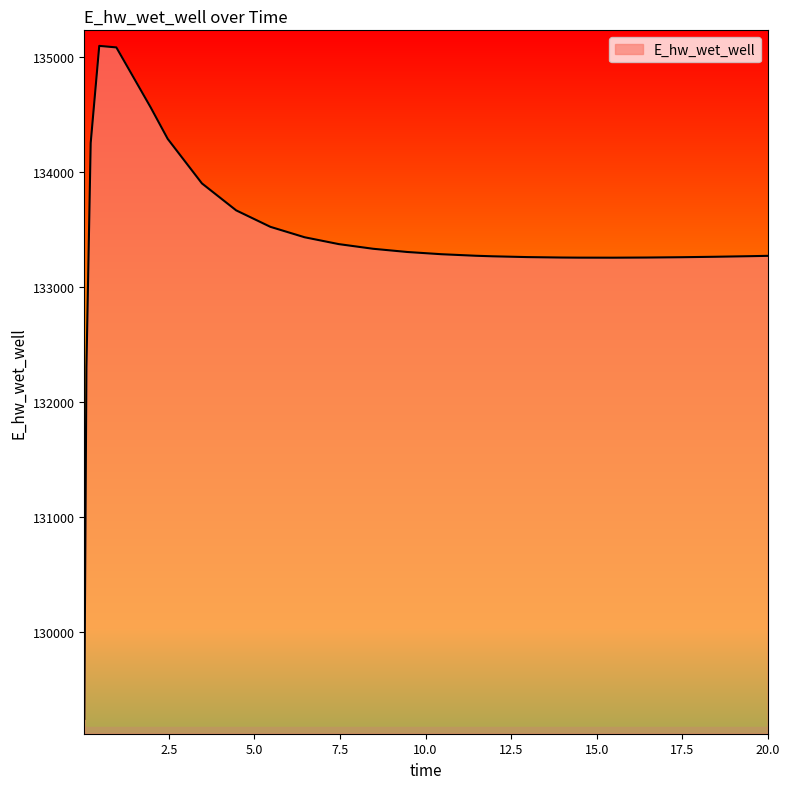

What is the minimum value shown in the chart?

129243.4